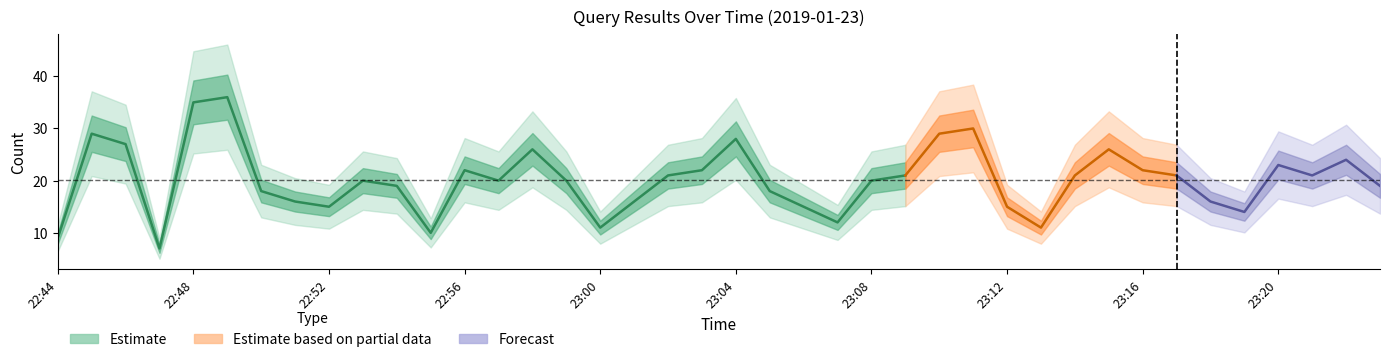

Reading left to right, list all the values displayed in this chart.

9	29	27	7	35	36	18	16	15	20	19	10	22	20	26	20	11	16	21	22	28	18	15	12	20	21	29	30	15	11	21	26	22	21	16	14	23	21	24	19